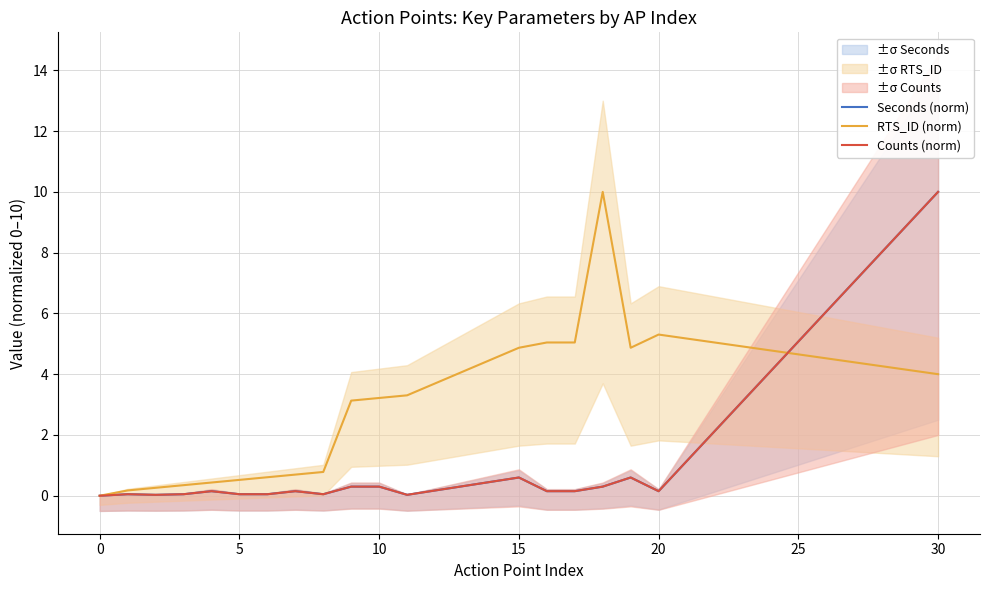

Reading left to right, extract all data points from this chart.

Seconds (norm): 0.0	0.1	0.0	0.1	0.1	0.1	0.1	0.1	0.1	0.3	0.3	0.0	0.6	0.1	0.1	0.3	0.6	0.1	10.0
RTS_ID (norm): 0.0	0.2	0.3	0.3	0.4	0.5	0.6	0.7	0.8	3.1	3.2	3.3	4.9	5.0	5.0	10.0	4.9	5.3	4.0
Counts (norm): 0.0	0.1	0.0	0.1	0.1	0.1	0.1	0.1	0.1	0.3	0.3	0.0	0.6	0.1	0.1	0.3	0.6	0.1	10.0